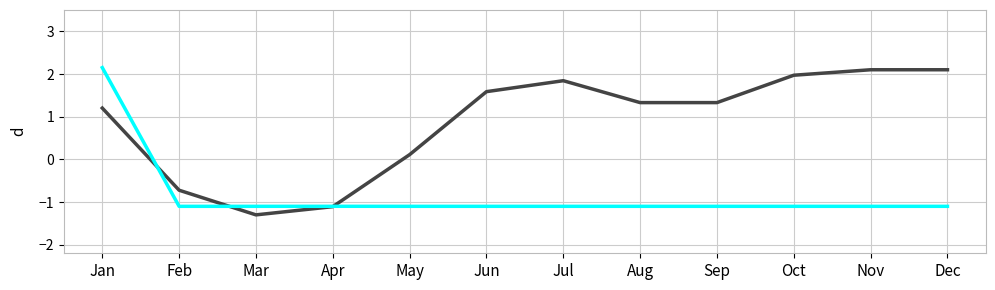

Which category has the lowest value across all series?

Mar